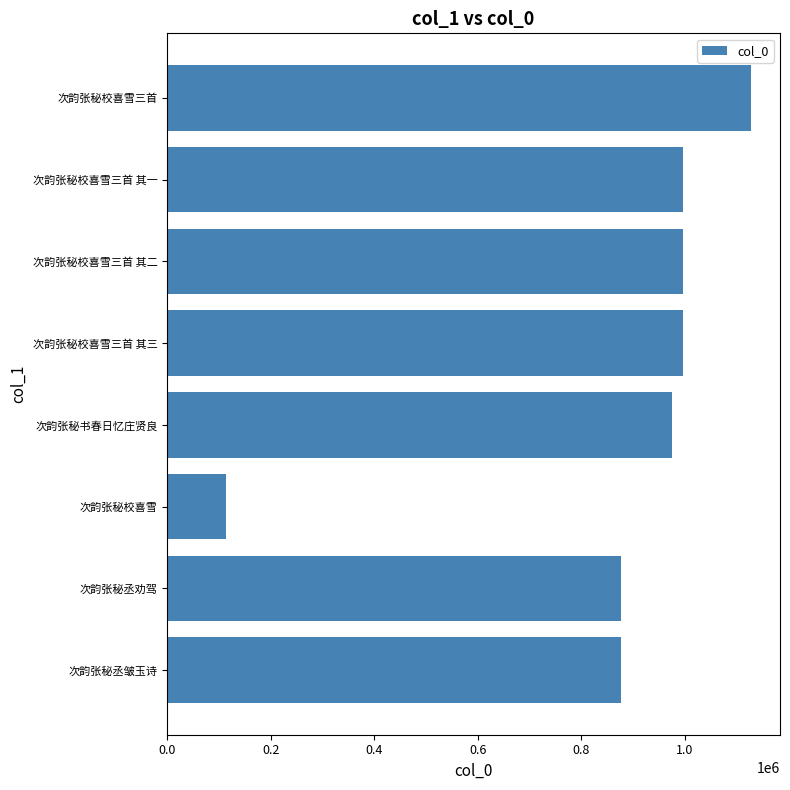

Does the chart contain stacked bars?

No